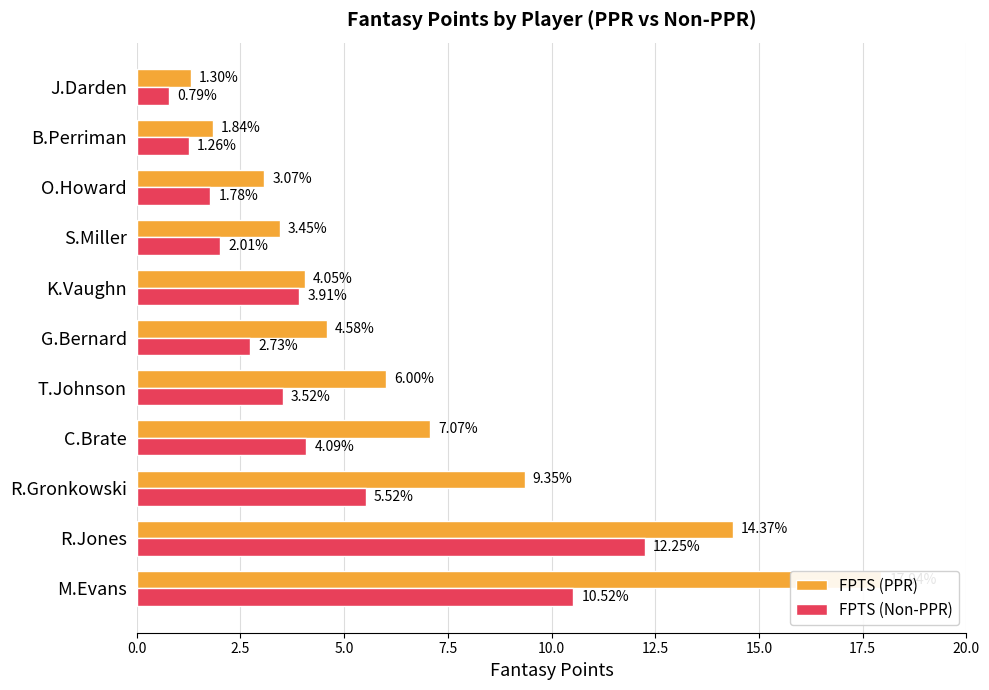

What is the minimum value for FPTS (Non-PPR)?

0.8